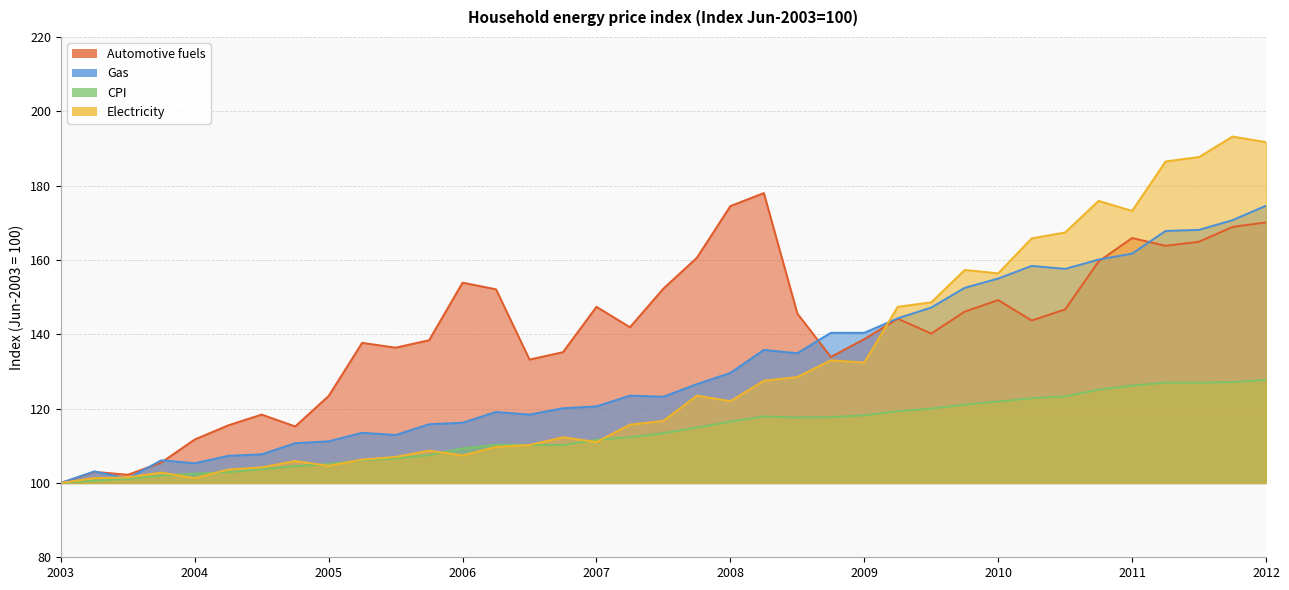

Which series has the widest spread of values?

Electricity